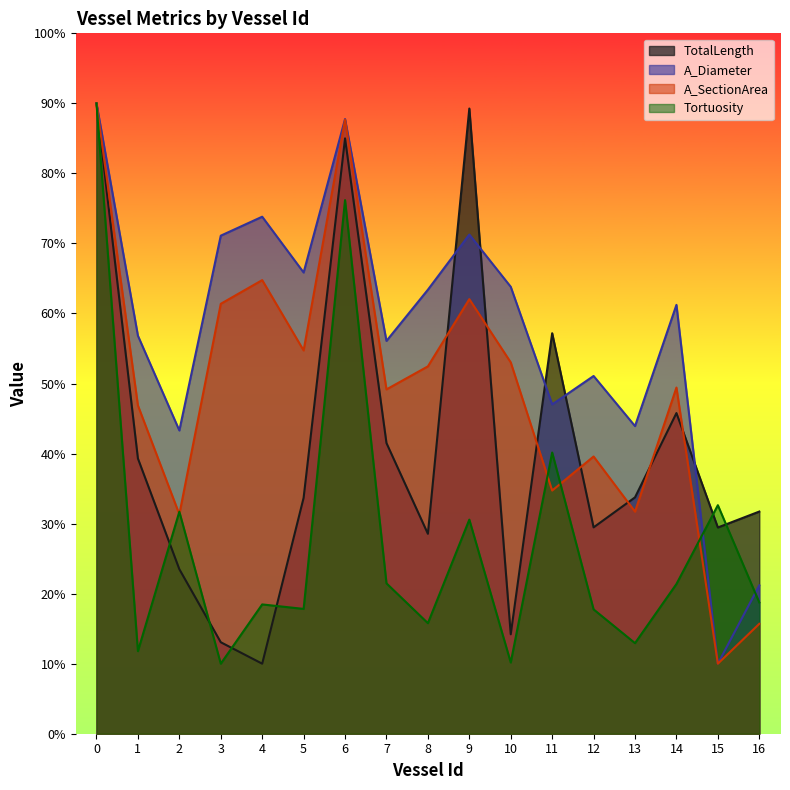

Reading left to right, extract all data points from this chart.

TotalLength: 90.0	39.3	23.5	13.1	10.0	33.7	85.0	41.5	28.5	89.3	14.2	57.2	29.5	33.7	45.8	29.4	31.7
A_Diameter: 90.0	56.8	43.3	71.1	73.8	65.9	87.8	56.1	63.4	71.3	63.8	47.0	51.1	43.9	61.2	10.0	21.2
A_SectionArea: 90.0	46.9	31.3	61.4	64.8	54.7	87.7	49.2	52.4	62.0	53.0	34.7	39.6	31.7	49.4	10.0	15.7
Tortuosity: 90.0	11.8	31.7	10.0	18.5	17.8	76.2	21.5	15.8	30.6	10.2	40.2	17.8	12.9	21.4	32.6	18.7